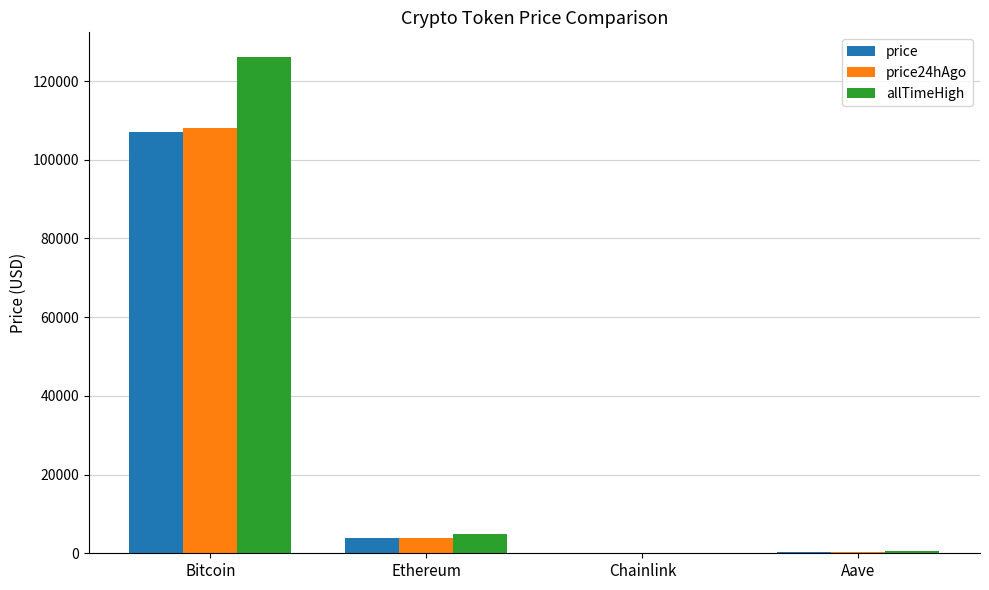

Where does the allTimeHigh series first go above 4946?

Bitcoin